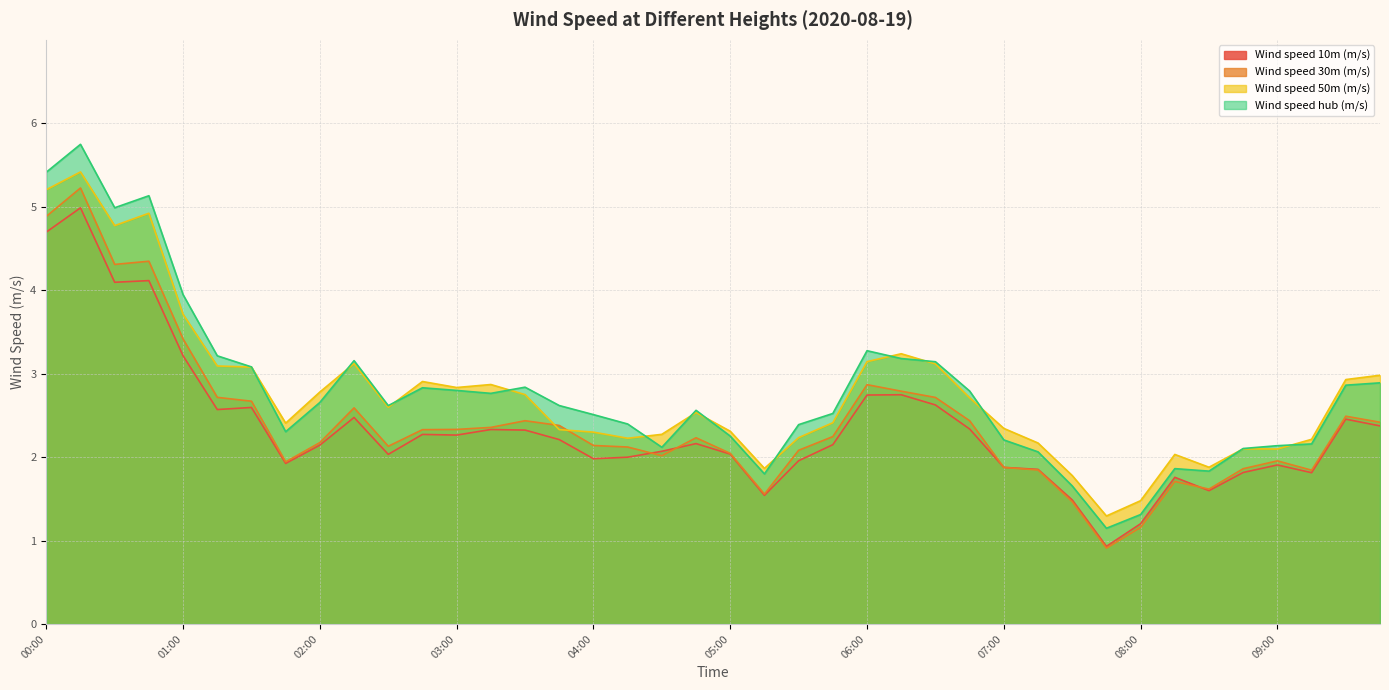

Which series has the largest total across all categories?

Wind speed hub (m/s)